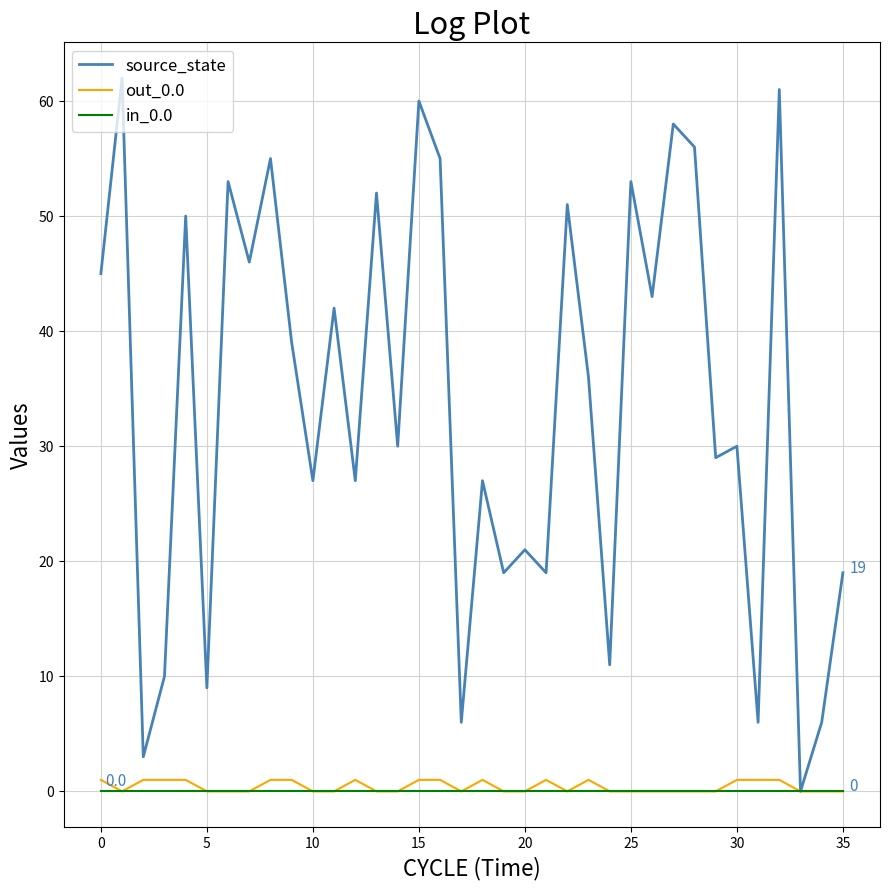

Reading right to left, list all the values displayed in this chart.

source_state: 19	6	0	61	6	30	29	56	58	43	53	11	36	51	19	21	19	27	6	55	60	30	52	27	42	27	39	55	46	53	9	50	10	3	62	45
out_0.0: 0	0	0	1	1	1	0	0	0	0	0	0	1	0	1	0	0	1	0	1	1	0	0	1	0	0	1	1	0	0	0	1	1	1	0	1
in_0.0: 0	0	0	0	0	0	0	0	0	0	0	0	0	0	0	0	0	0	0	0	0	0	0	0	0	0	0	0	0	0	0	0	0	0	0	0